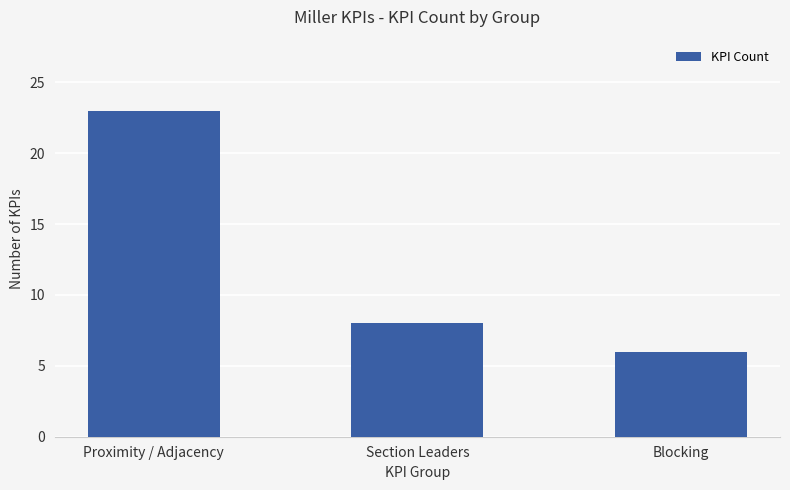

Does the chart contain stacked bars?

No